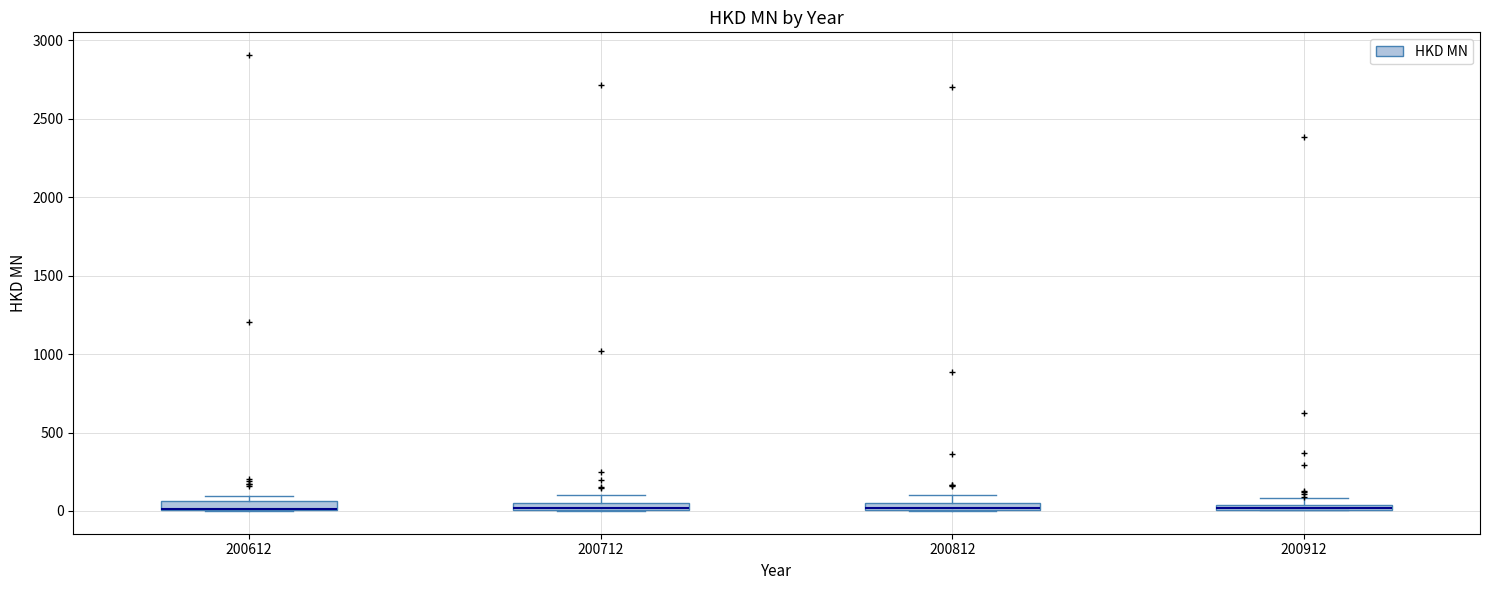

Where is the upper edge of the box at x = 200912 on the y-axis? The values are not printed on the chart, so give them approximately, as read against the axis.

50